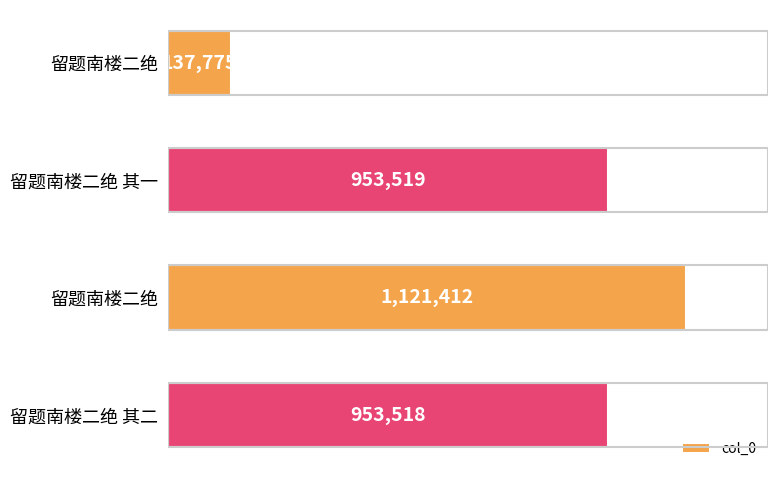

Are the bars horizontal?

Yes